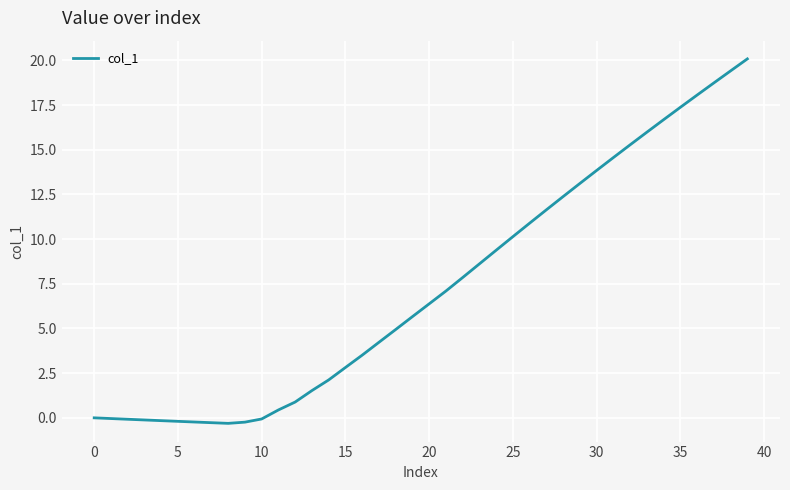

What is the greatest value displayed?

20.1